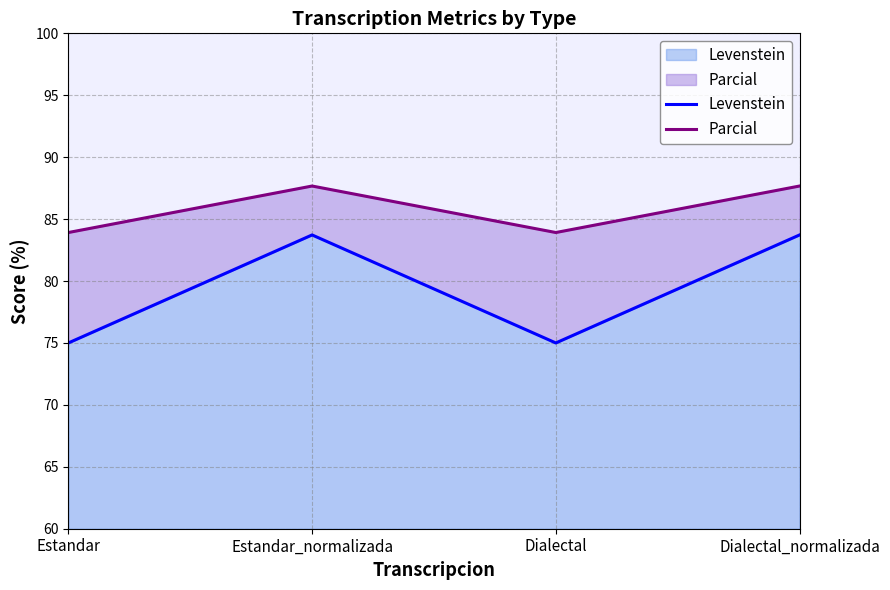

What is the difference between the Parcial values at Dialectal_normalizada and Dialectal?

3.8